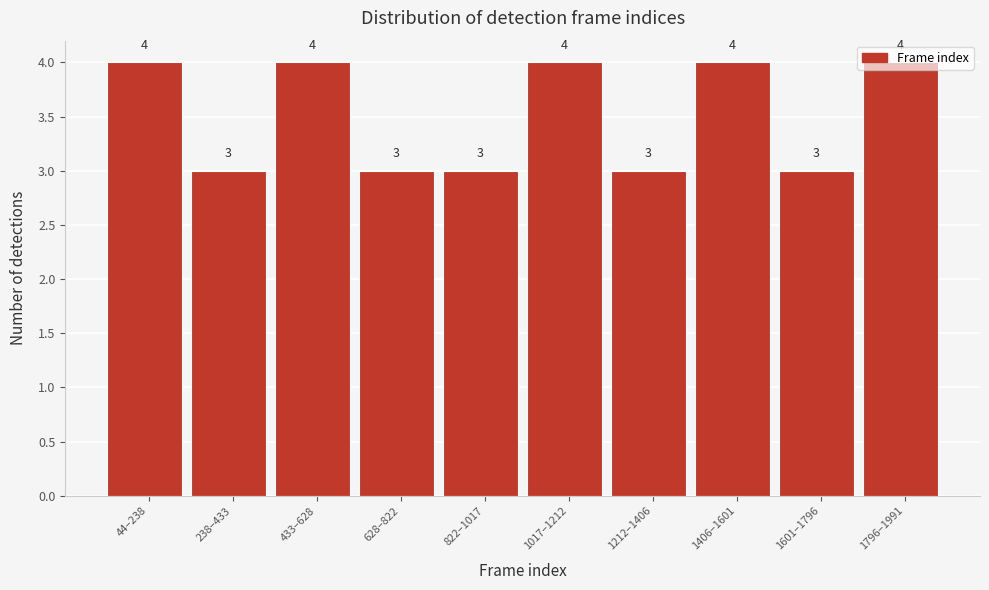

What value does the data have at 44–238?

4